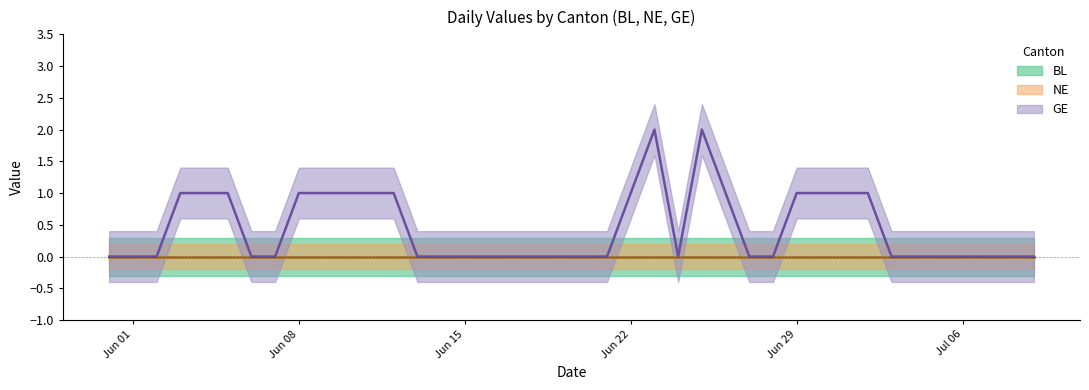

Reading left to right, list all the values displayed in this chart.

BL: 0	0	0	0	0	0	0	0	0	0	0	0	0	0	0	0	0	0	0	0	0	0	0	0	0	0	0	0	0	0	0	0	0	0	0	0	0	0	0	0
NE: 0	0	0	0	0	0	0	0	0	0	0	0	0	0	0	0	0	0	0	0	0	0	0	0	0	0	0	0	0	0	0	0	0	0	0	0	0	0	0	0
GE: 0	0	0	1	1	1	0	0	1	1	1	1	1	0	0	0	0	0	0	0	0	0	1	2	0	2	1	0	0	1	1	1	1	0	0	0	0	0	0	0